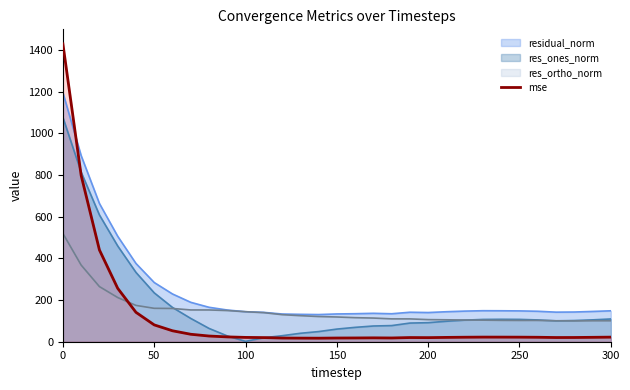

How many times do mse and res_ortho_norm cross each other?

1